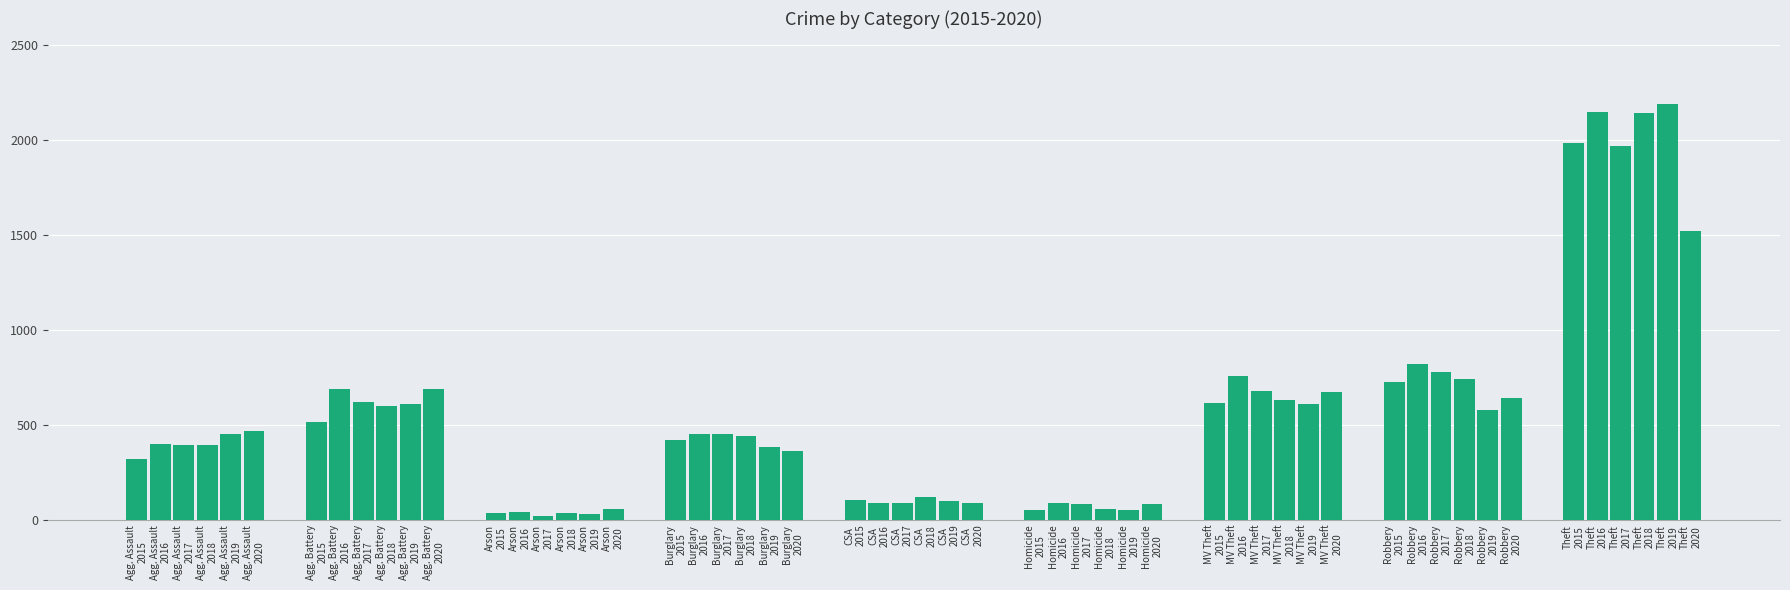

What is the average value?

557